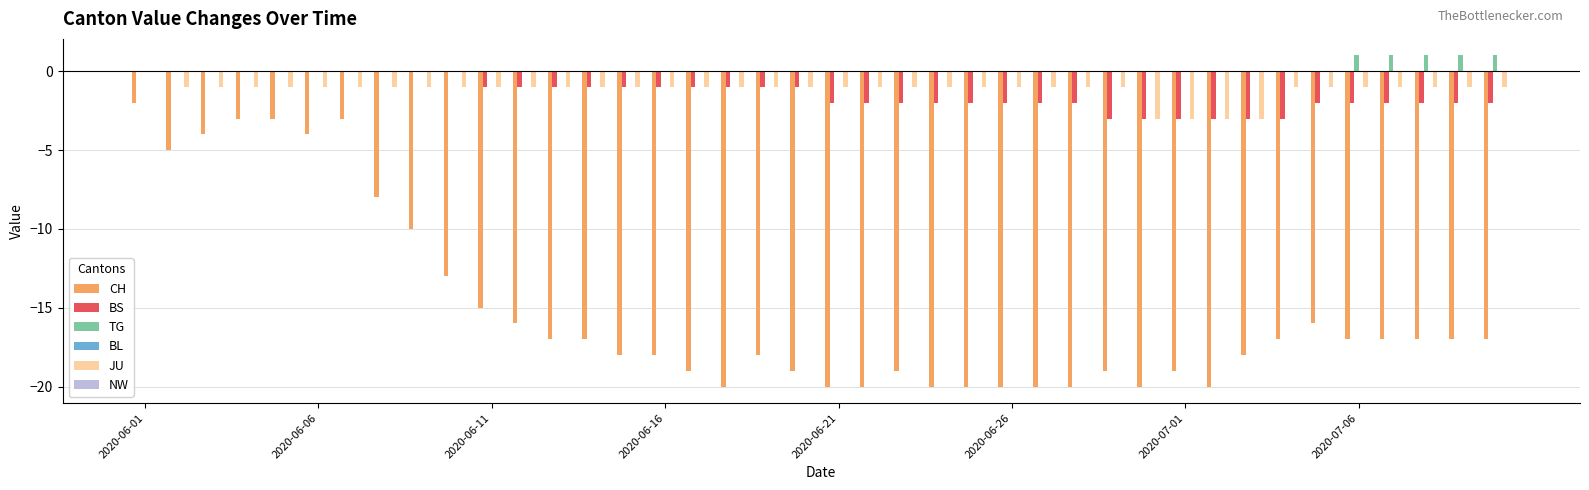

What is the sum of all CH values?

-605